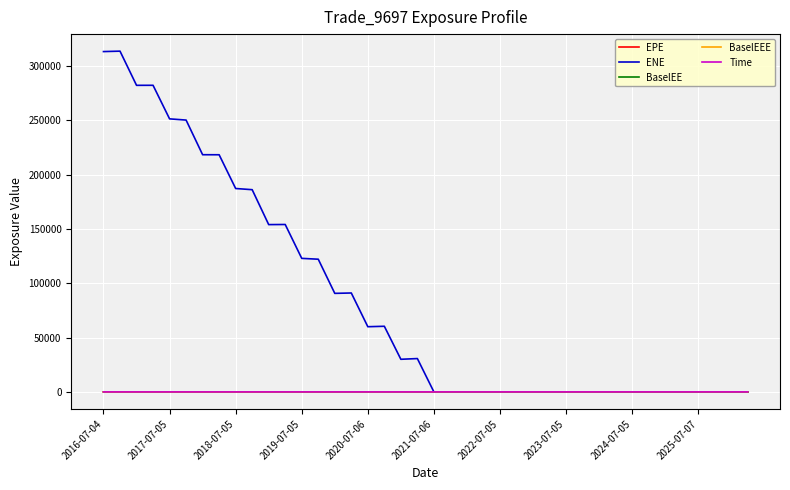

What is the difference between the maximum and minimum values in the EPE series?

60.8